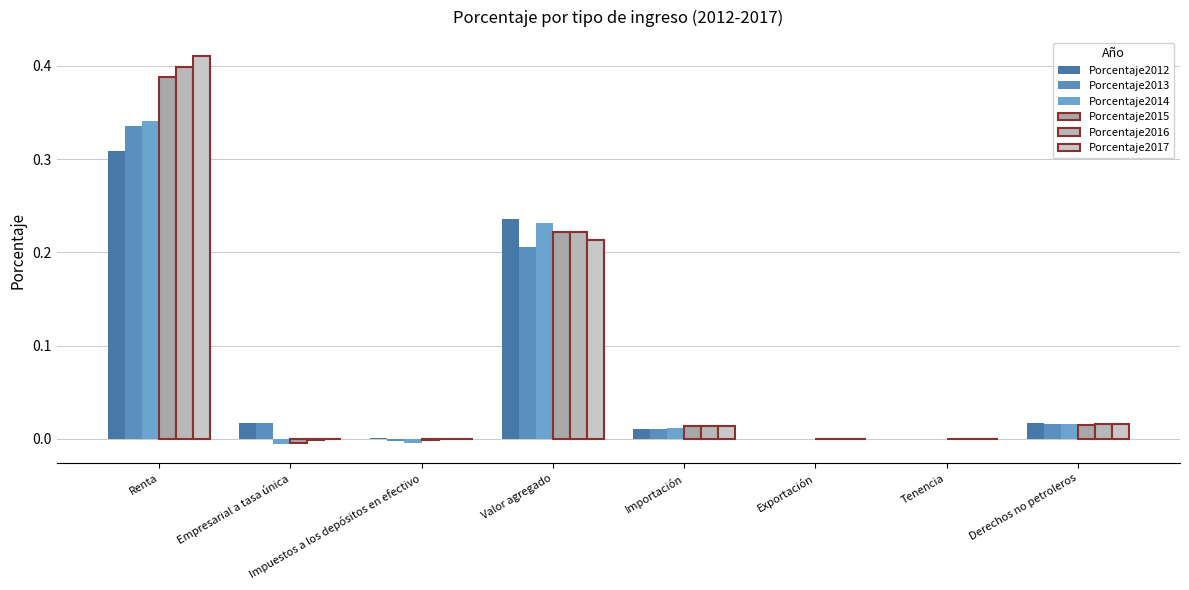

How many groups of bars are there?

8